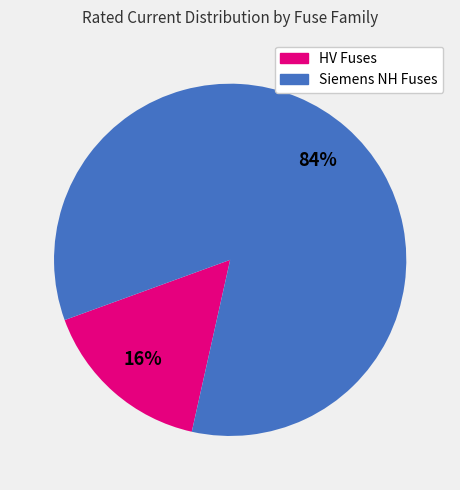

Is there any slice that represents more than half of the pie?

Yes